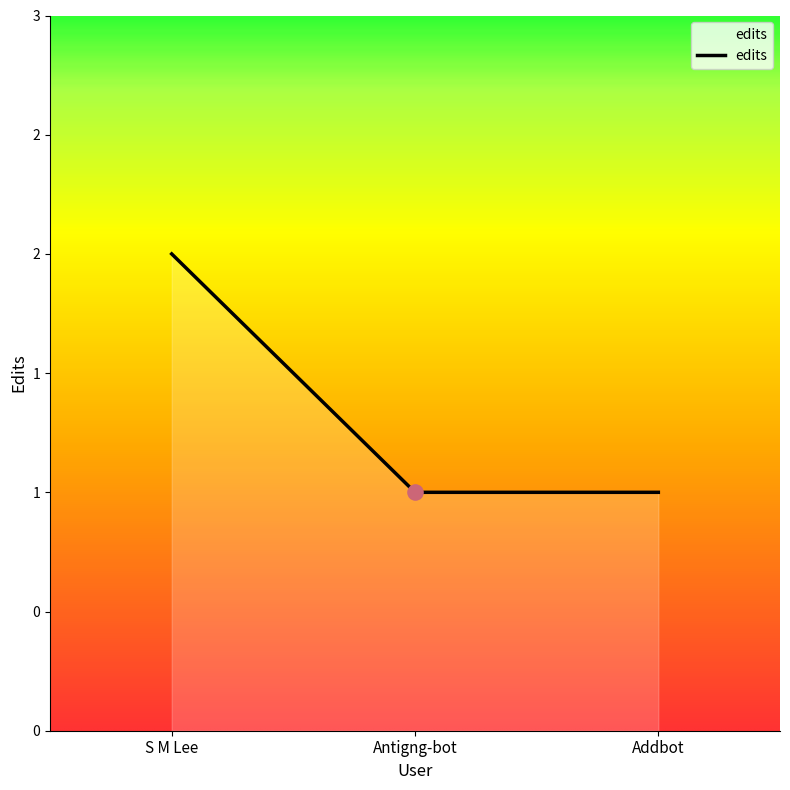

What is the change in value from S M Lee to Addbot?

-1